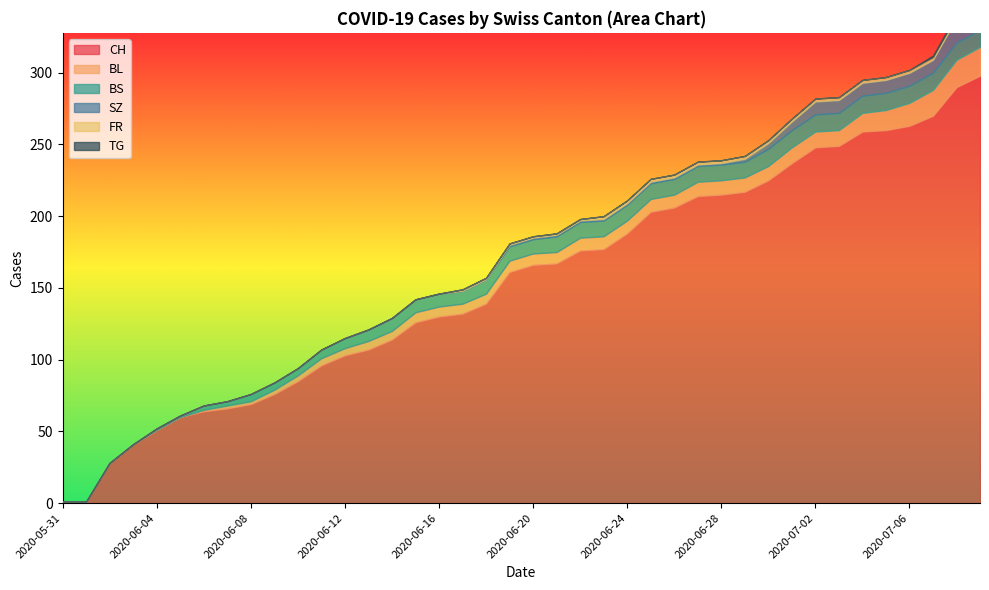

At which label does SZ reach its peak?

2020-07-08